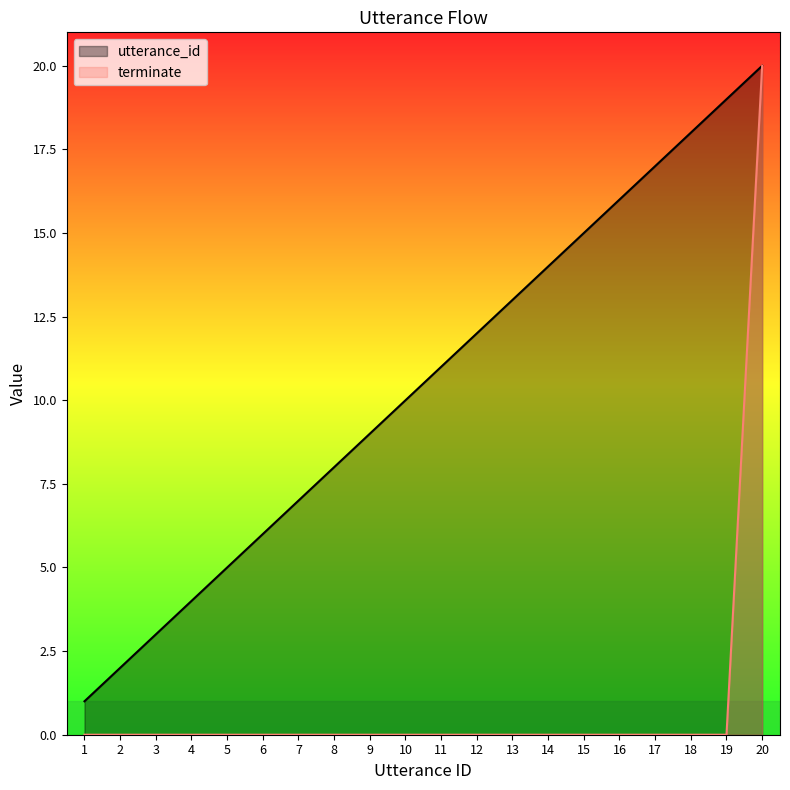

The terminate series shows -7 at 2. True or false?

False